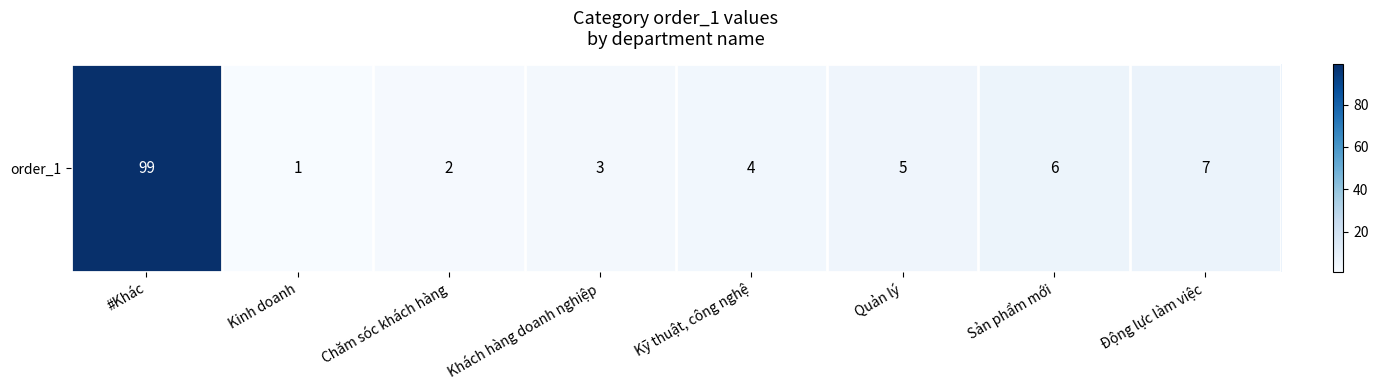

Rank the categories by value from lowest to highest.

Kinh doanh, Chăm sóc khách hàng, Khách hàng doanh nghiệp, Kỹ thuật, công nghệ, Quản lý, Sản phẩm mới, Động lực làm việc, #Khác